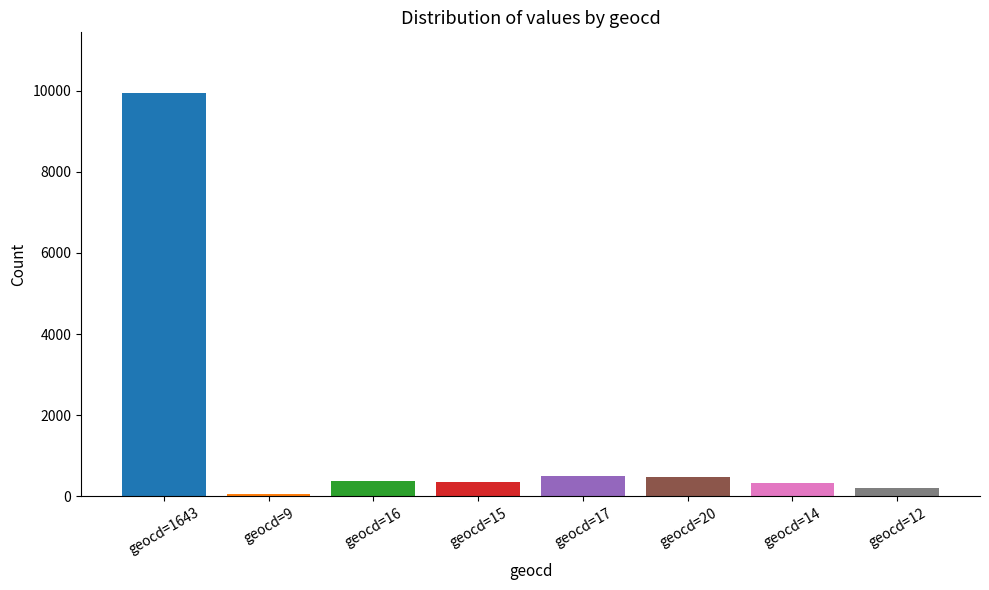

The value at 0 is 0. True or false?

True